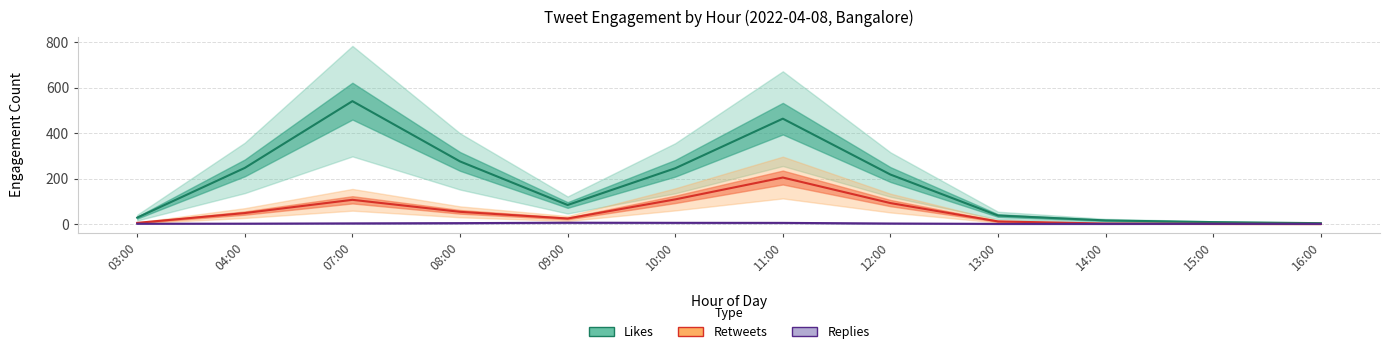

The Likes series shows 245.3 at 10:00. True or false?

True